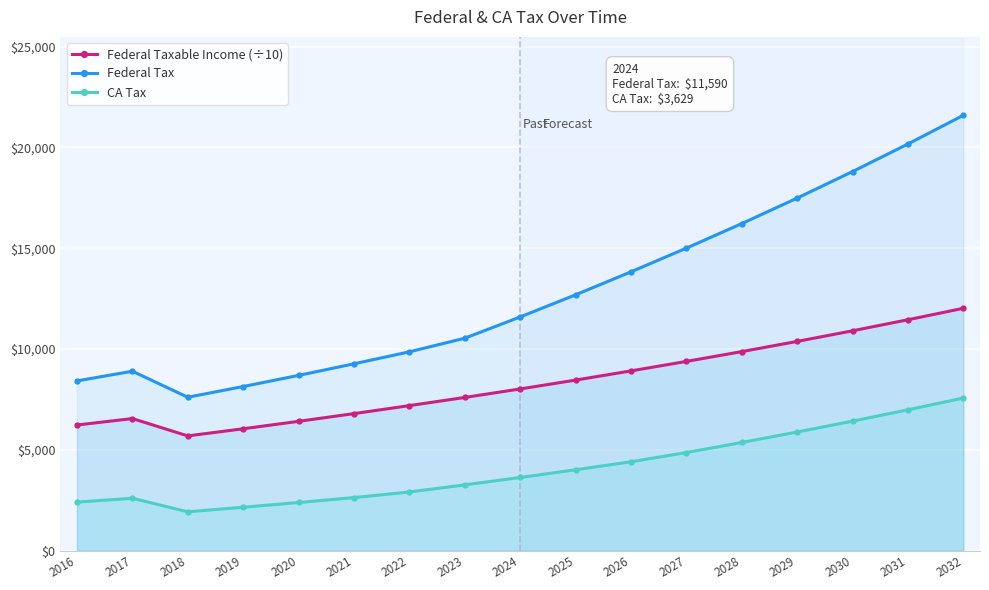

What is the difference between the maximum and minimum values in the Federal Taxable Income (÷10) series?

6329.8